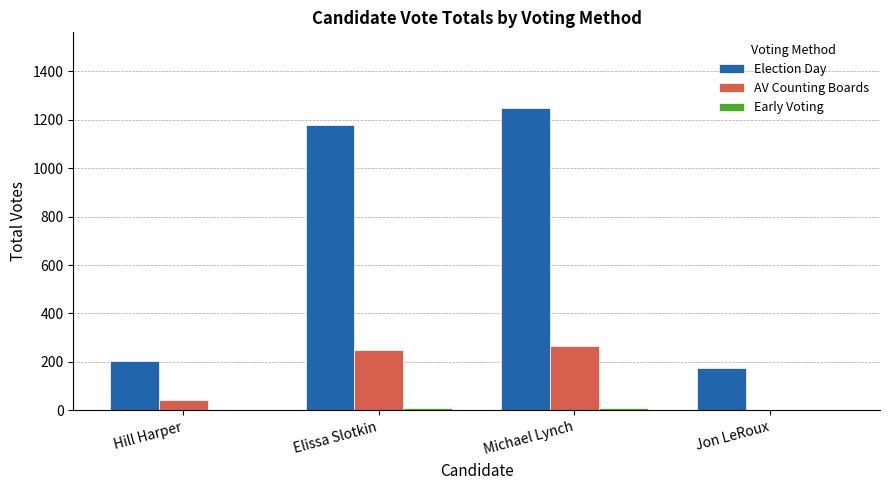

Which label corresponds to the largest value in the chart?

Michael Lynch